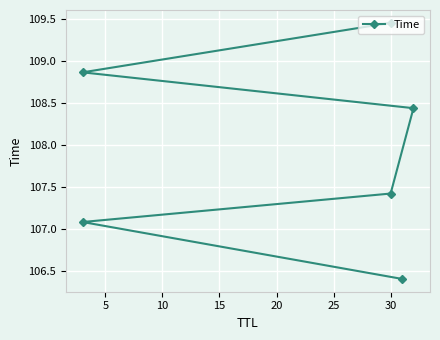

How many lines are shown in the chart?

1